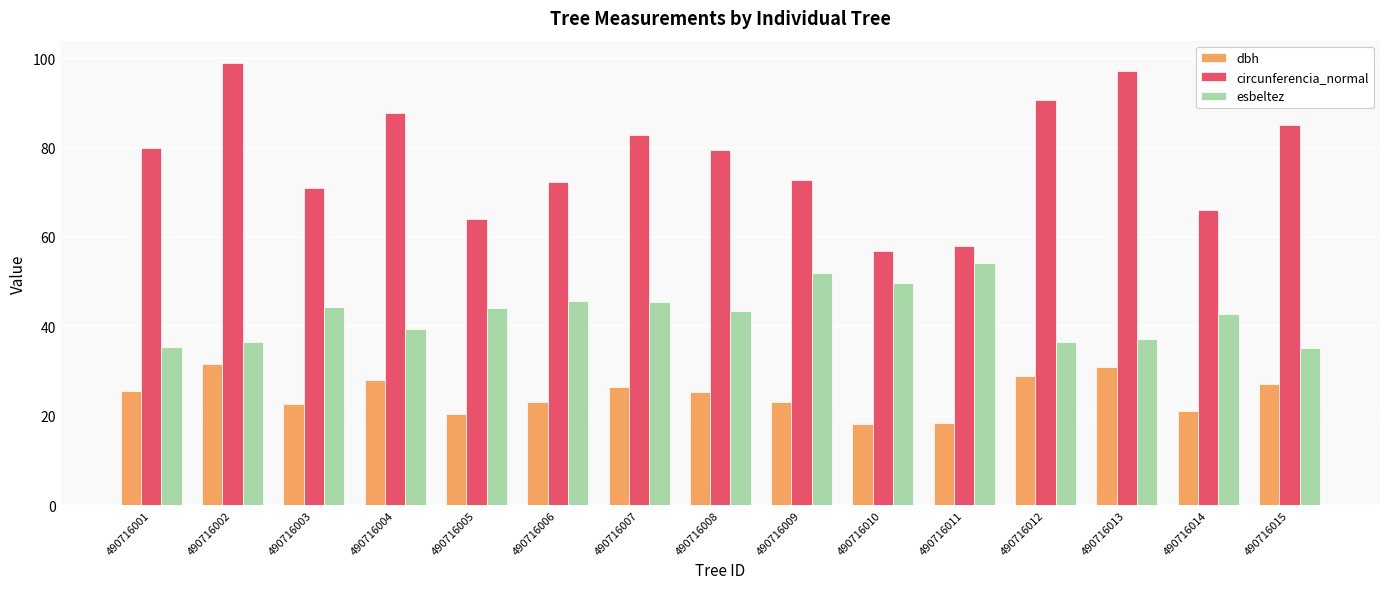

Which series has the largest range (max minus min)?

circunferencia_normal